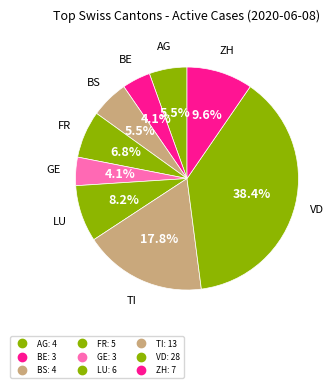

How many segments does this pie chart have?

9